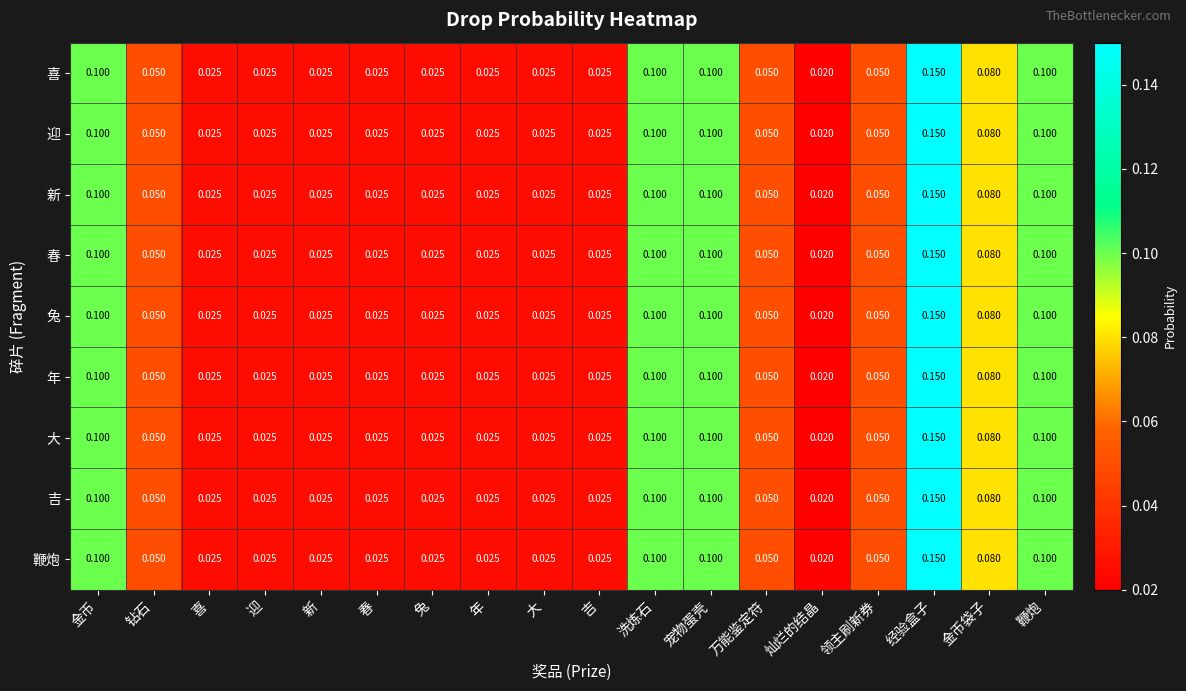

At which label is 春 closest to 0?

灿烂的结晶